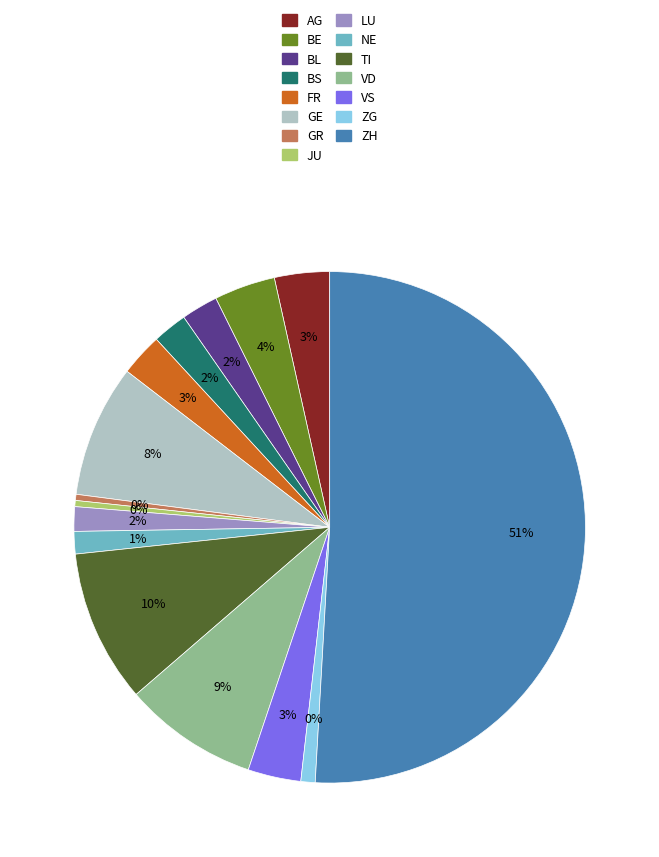

To the nearest percent, what percentage of the pie is NE?

1%